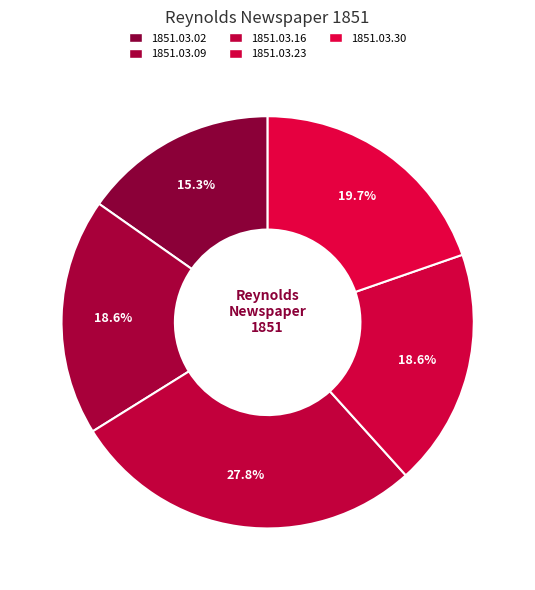

Is it true that 1851.03.23 is 31% of the pie?

False